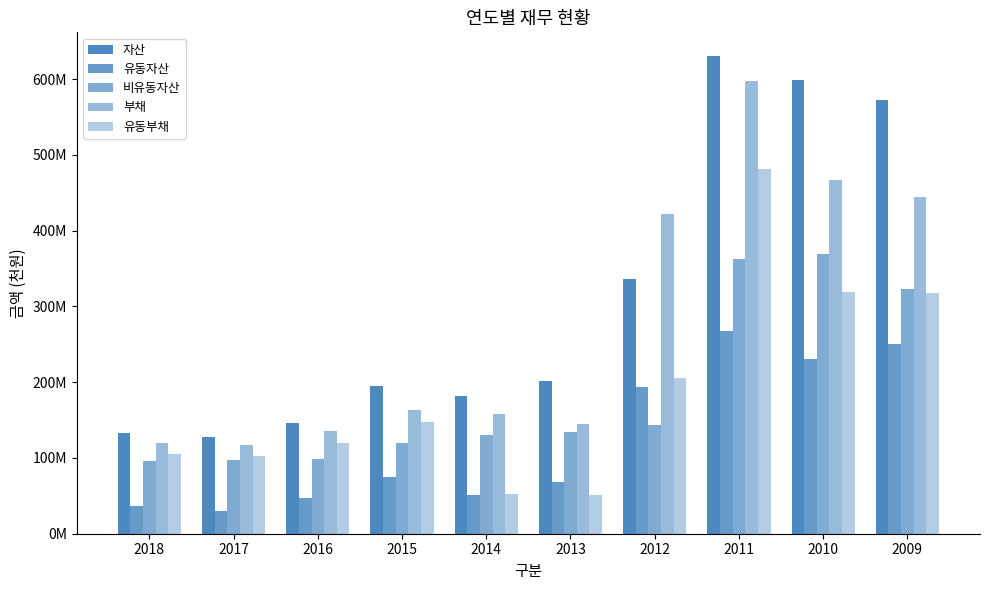

What is the difference between the highest and lowest values at 2014?

130545102